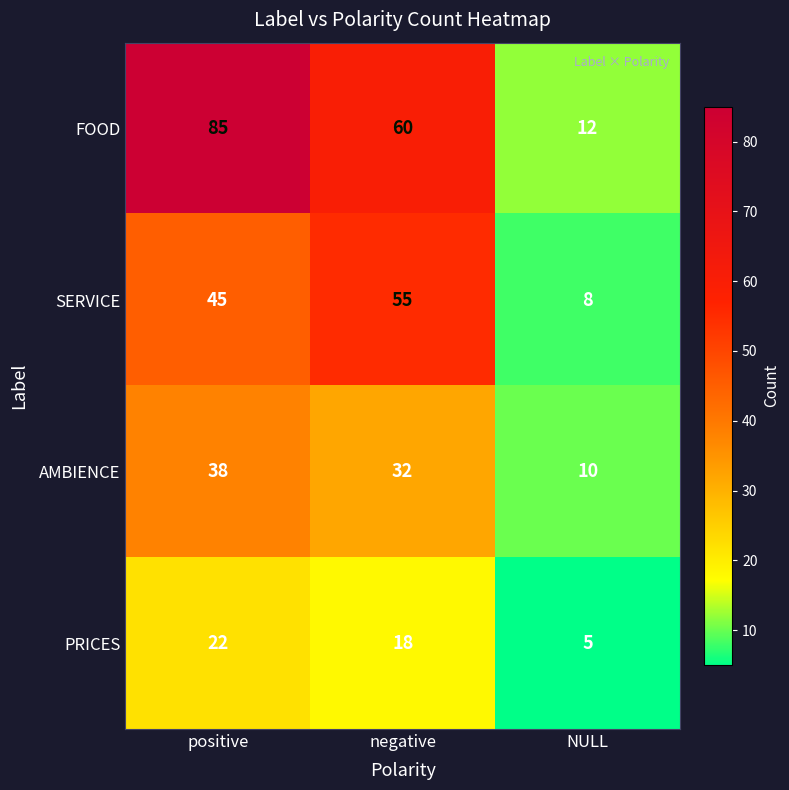

Which series has the largest range (max minus min)?

FOOD